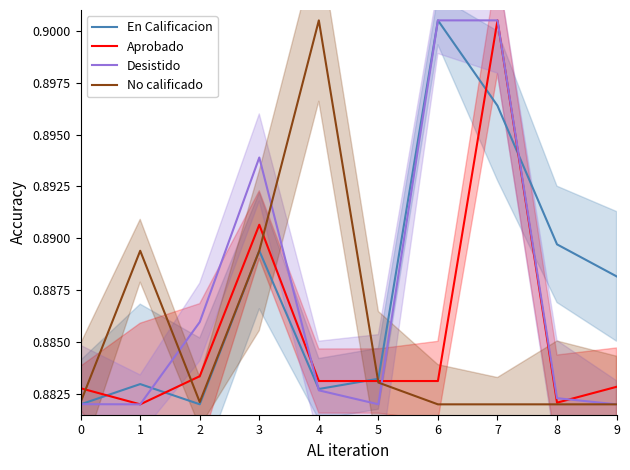

What is the value of the Desistido point at the 7th from the left?

0.9